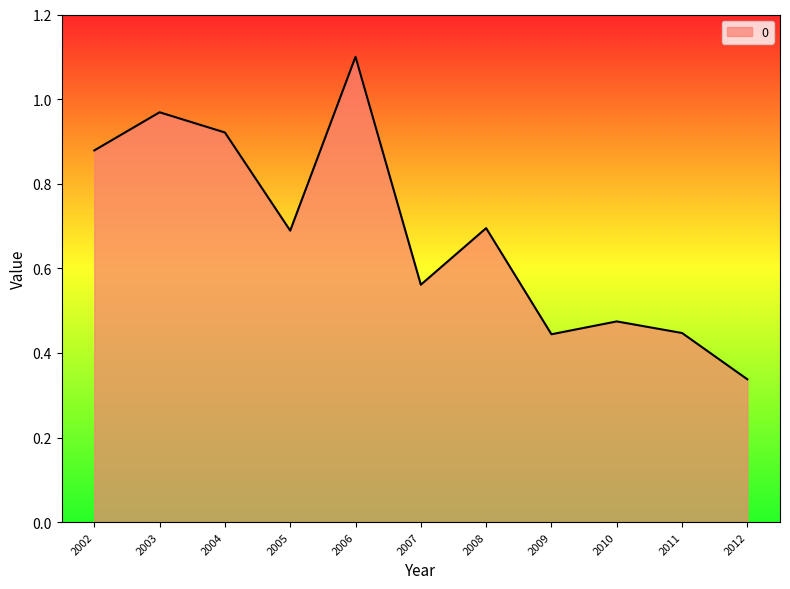

At which category does the chart reach its peak across all series?

2006